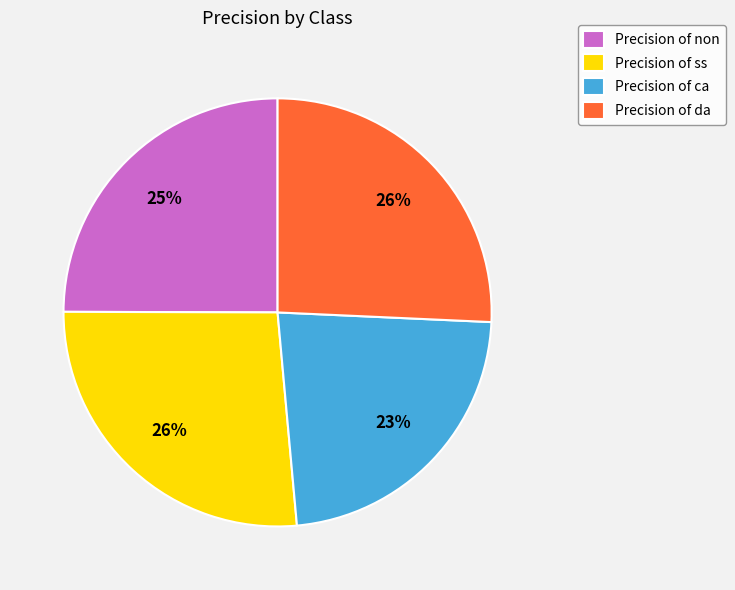

To the nearest percent, what percentage of the pie is Precision of ss?

26%